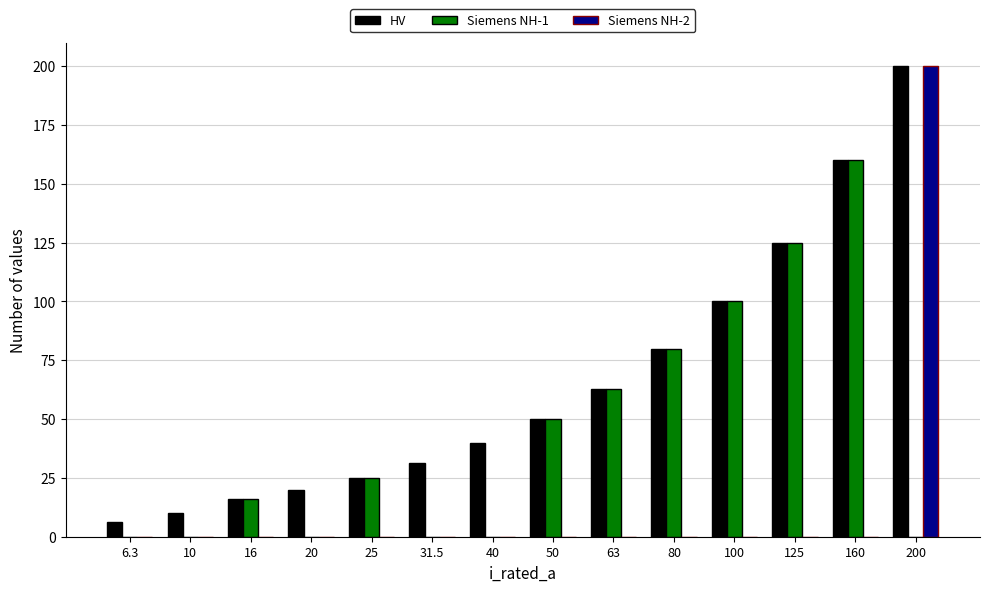

Is the value of HV at 200 greater than the value of Siemens NH-2 at 25?

Yes